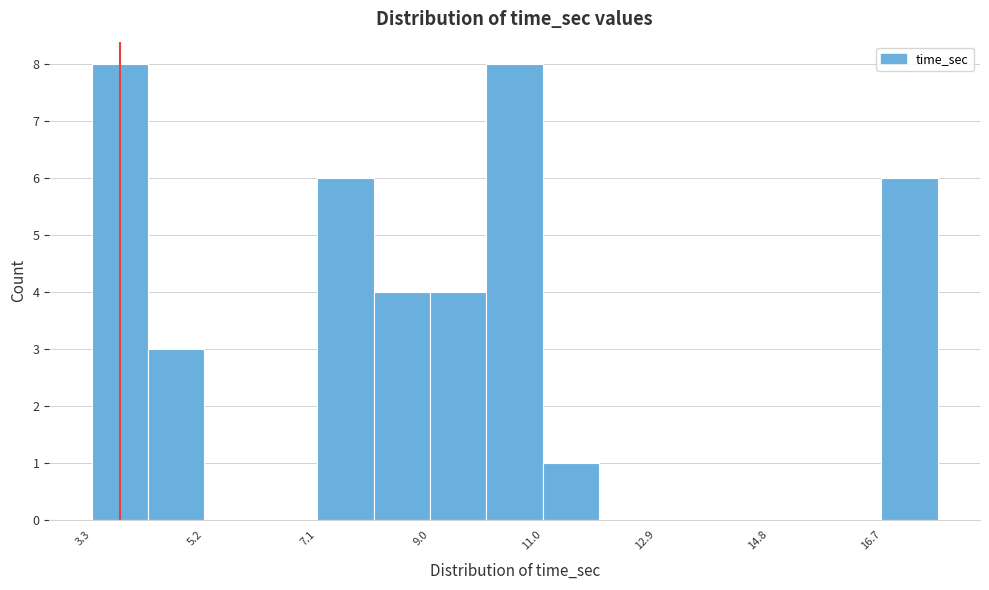

Reading left to right, transcribe this chart: for each bar, give the range it covers on the x-axis and its height. Neither the bar edges nor the heights are printed on the chart, so give them approximately, as read against the axes.

3.4 to 4.2: 8
4.2 to 5.2: 3
5.2 to 6.2: 0
6.2 to 7.2: 0
7.2 to 8.0: 6
8.0 to 9.0: 4
9.0 to 10.0: 4
10.0 to 11.0: 8
11.0 to 12.0: 1
12.0 to 12.8: 0
12.8 to 13.8: 0
13.8 to 14.8: 0
14.8 to 15.8: 0
15.8 to 16.8: 0
16.8 to 17.6: 6